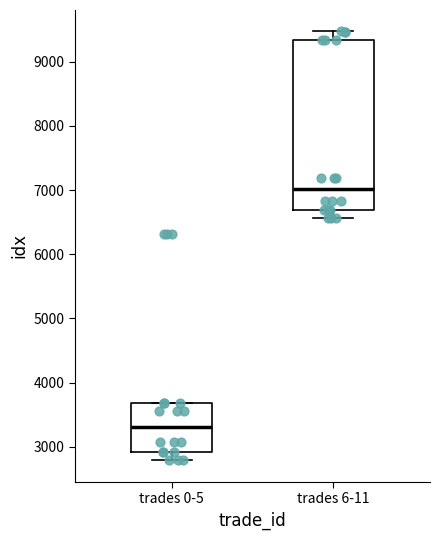

Which box is the tallest, from its lower edge to its upper edge?

trades 6-11